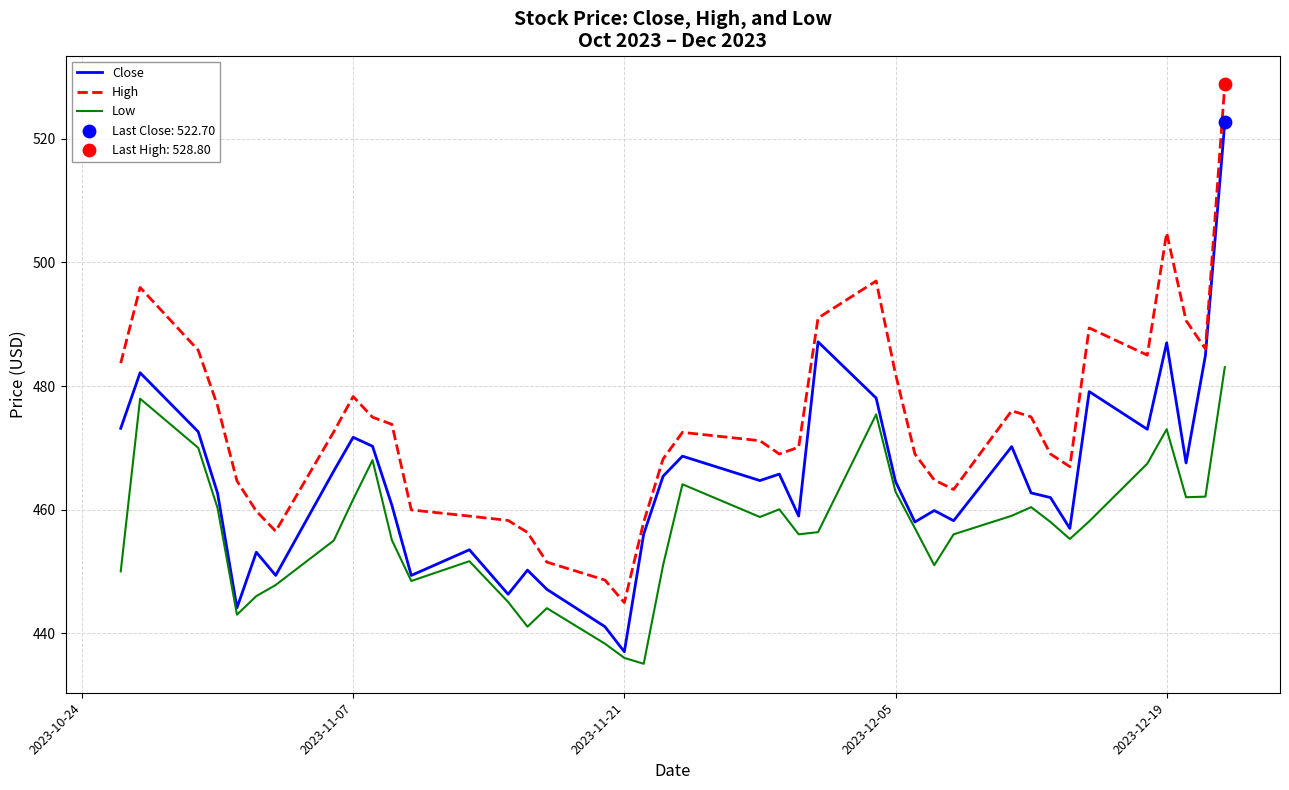

Which series has the widest spread of values?

Close